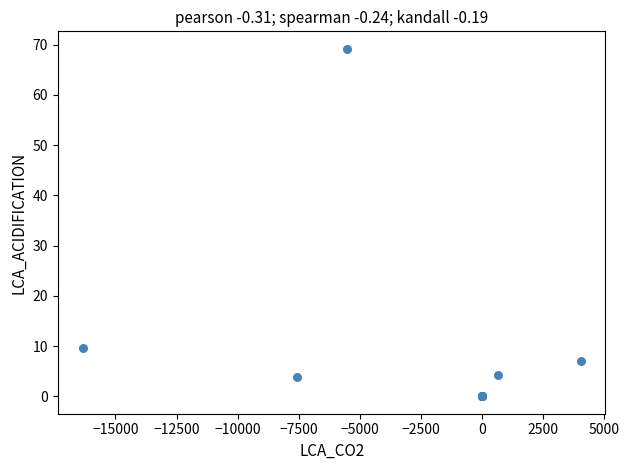

What Y value in the scatter plot is closest to 34?

9.6